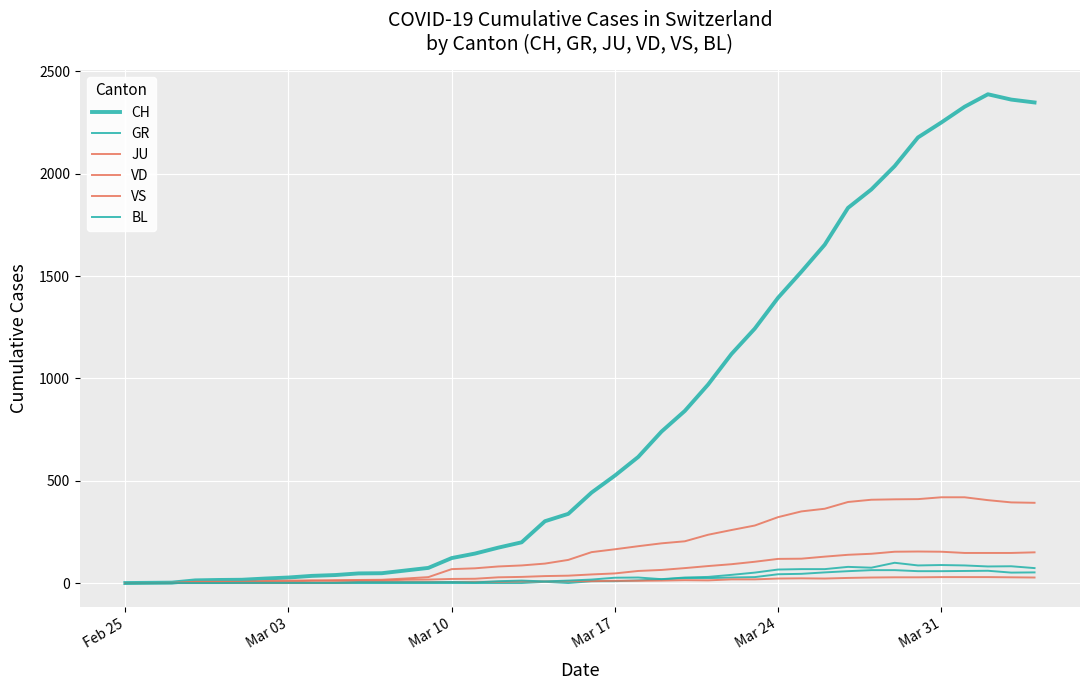

Does the chart display data point markers on the line(s)?

No